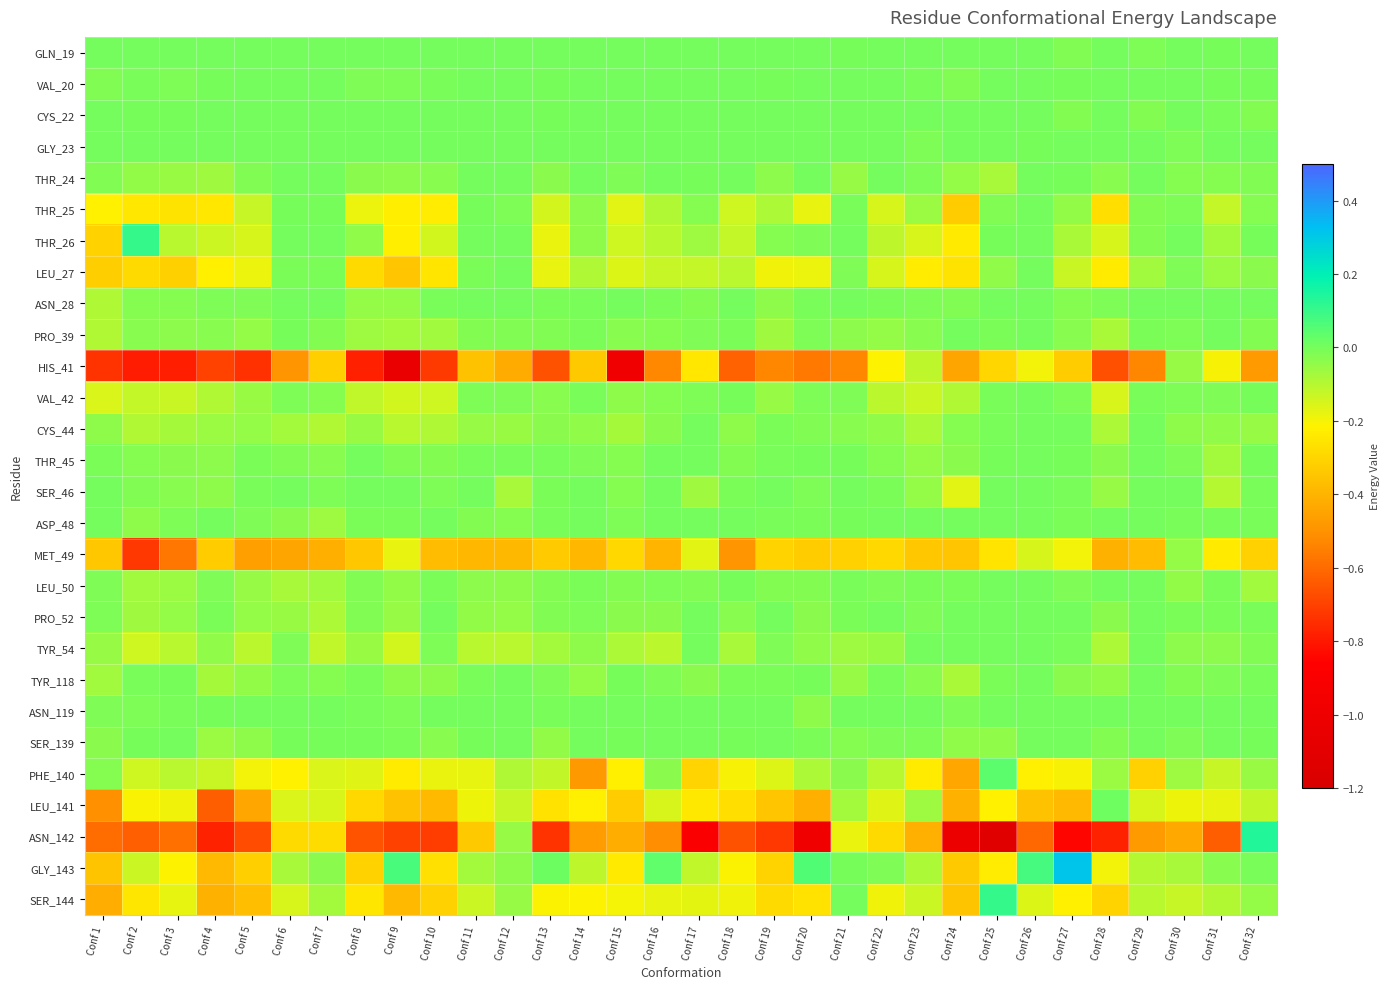

At Conf 15, list the series in order from smallest to largest.

HIS_41, ASN_142, LEU_141, MET_49, GLY_143, PHE_140, SER_144, THR_25, LEU_27, THR_26, TYR_54, CYS_44, VAL_42, PRO_52, PRO_39, SER_46, THR_45, LEU_50, THR_24, ASP_48, SER_139, TYR_118, GLN_19, VAL_20, CYS_22, GLY_23, ASN_28, ASN_119